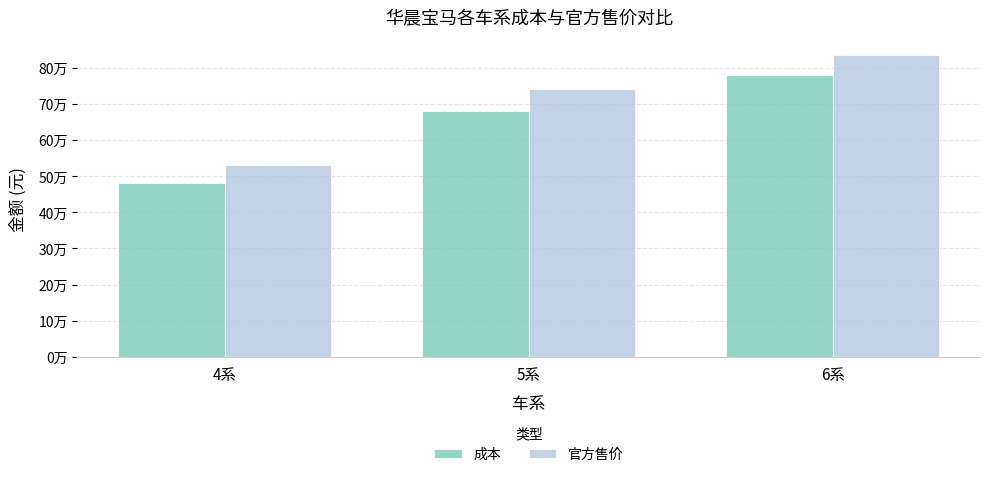

What are all the series names shown in the legend?

成本, 官方售价